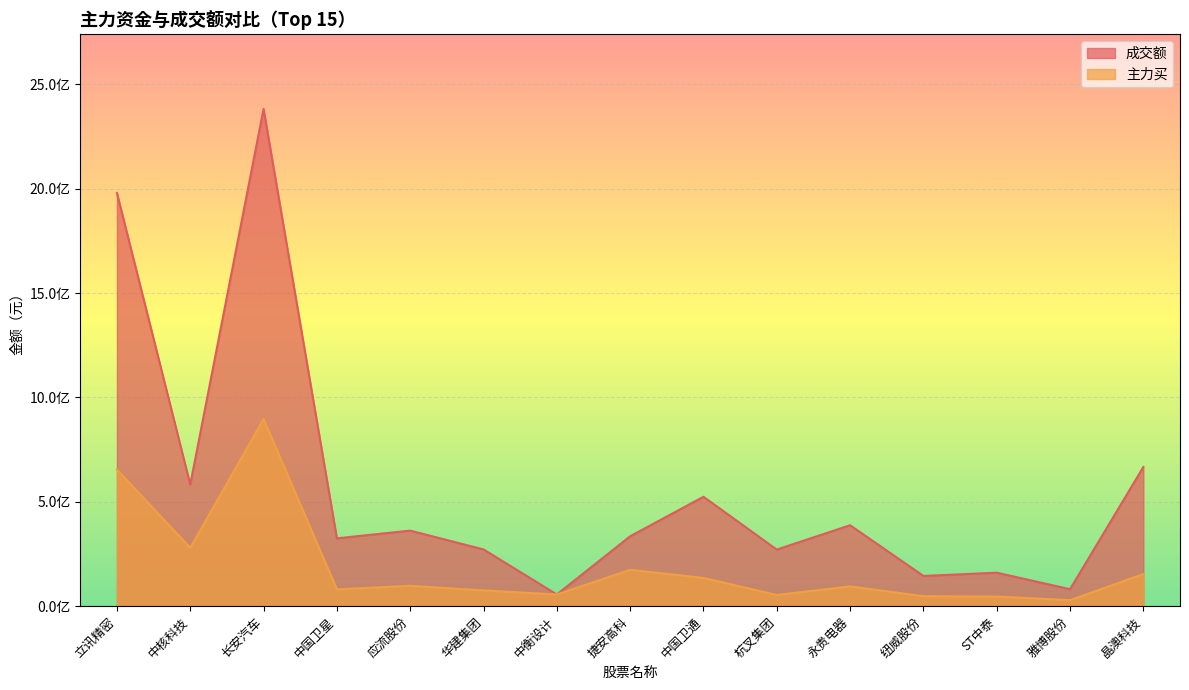

What is the total value across all series at 杭叉集团?

324706741